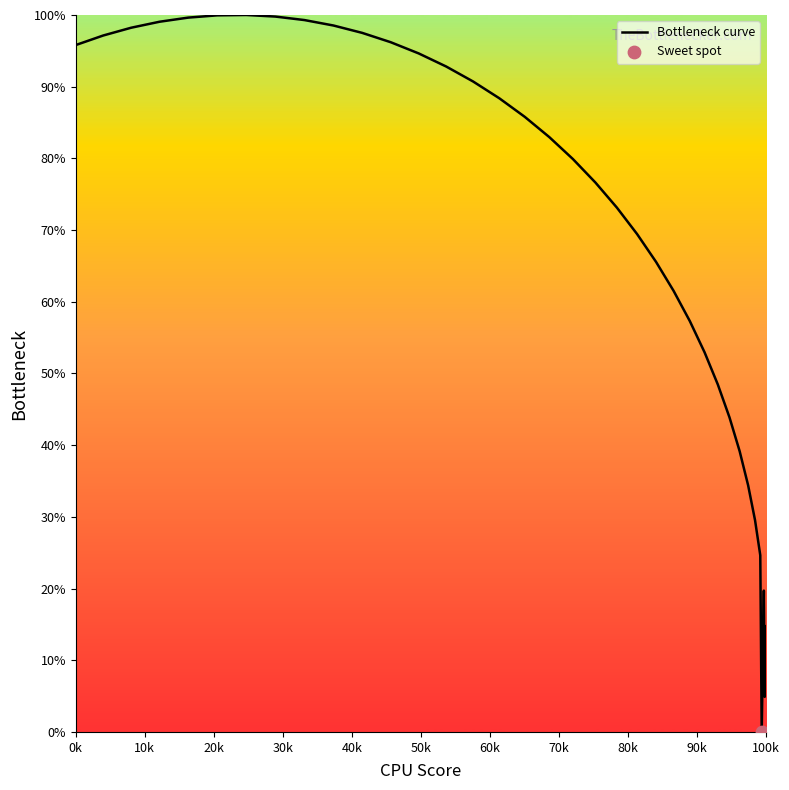

What is the difference between the maximum and minimum values?

100.0